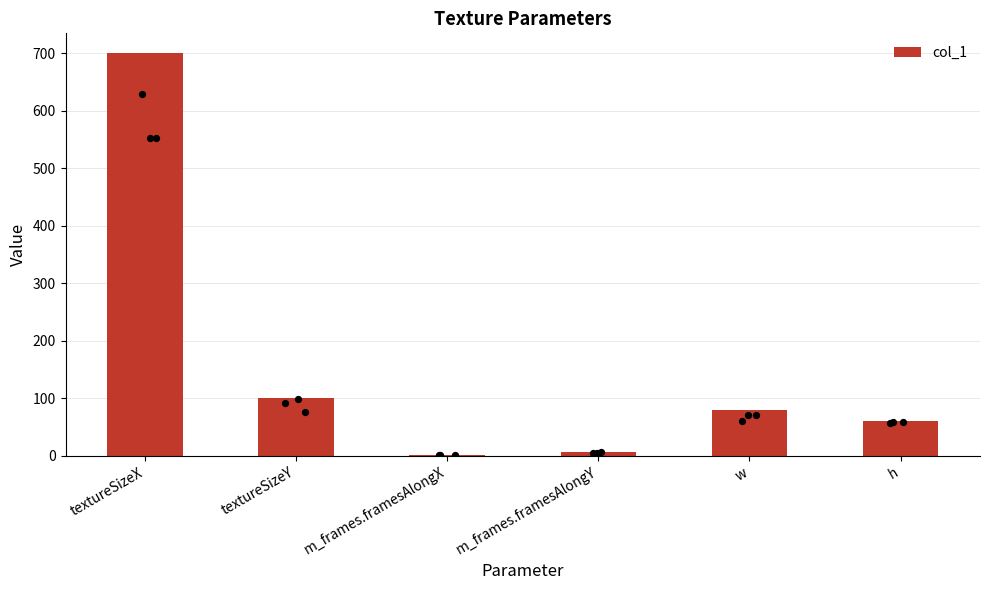

What is the change in value from w to h?

-20